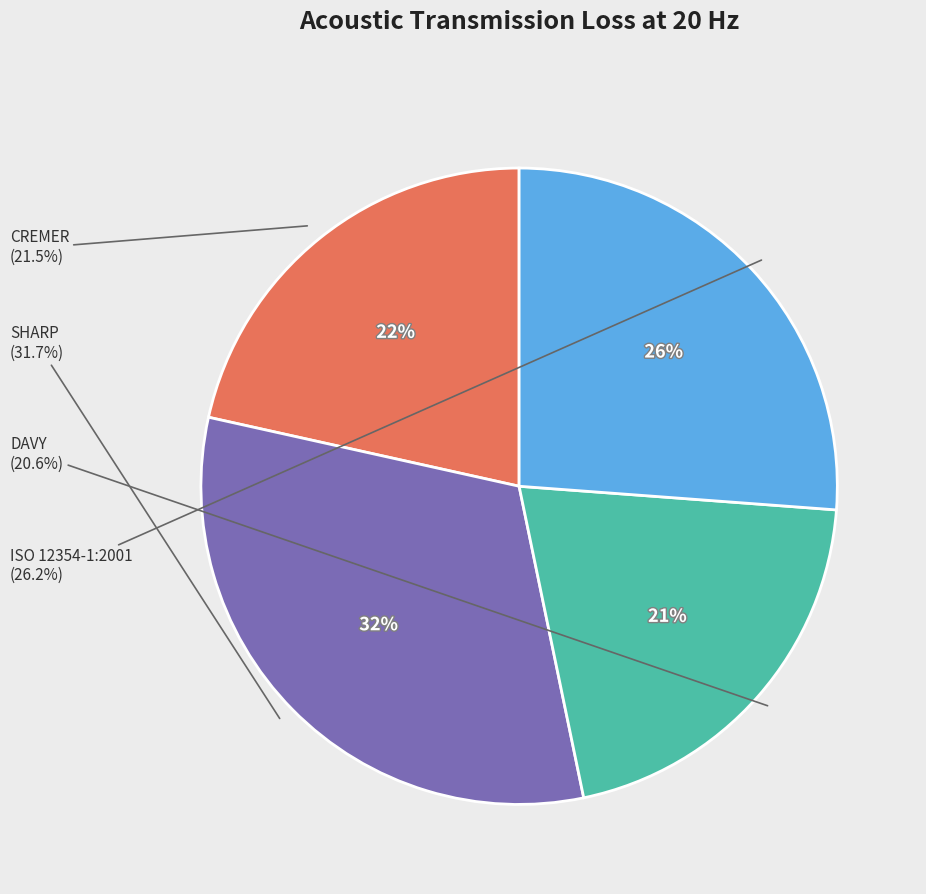

To the nearest percent, what is the difference between the SHARP and ISO 12354-1:2001 slice percentages?

6%